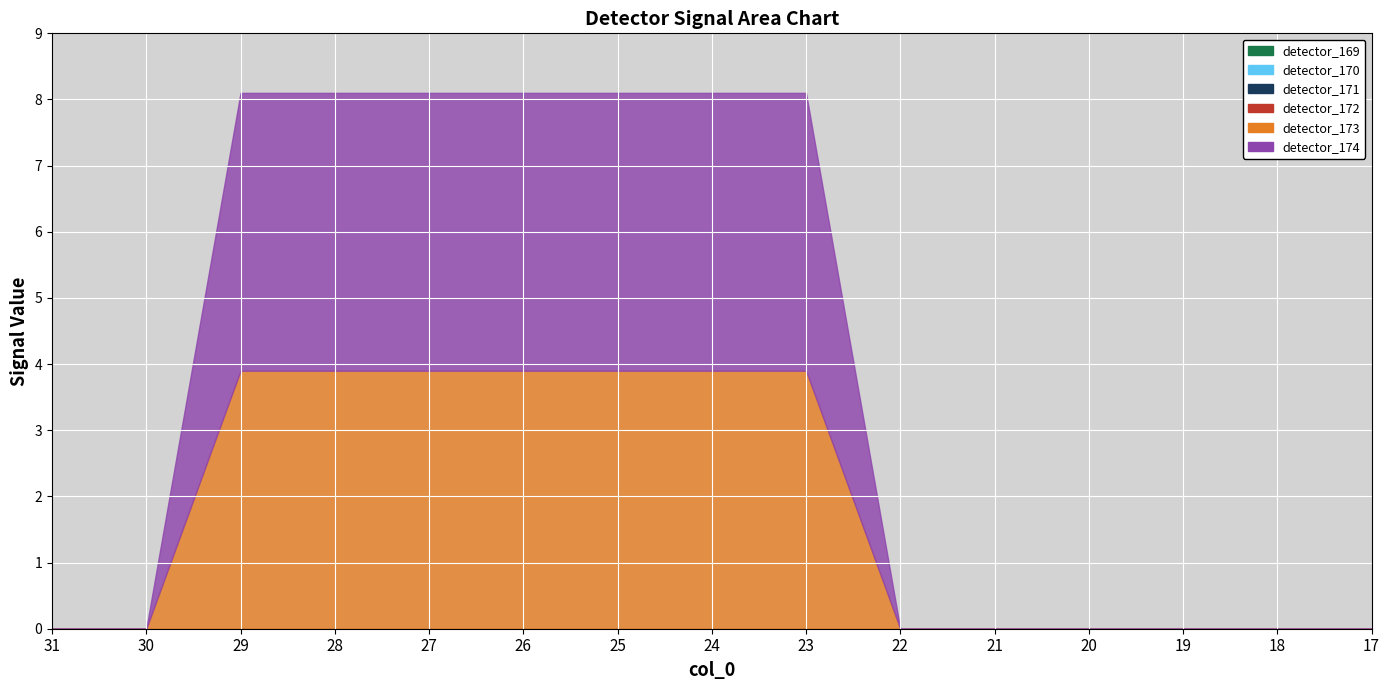

True or false: detector_170 has a value of 0.0 at 18.

True